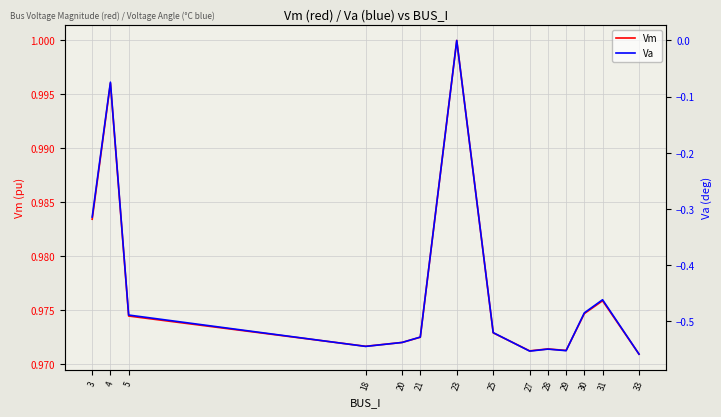

What is the total value across all series at 23?

1.0